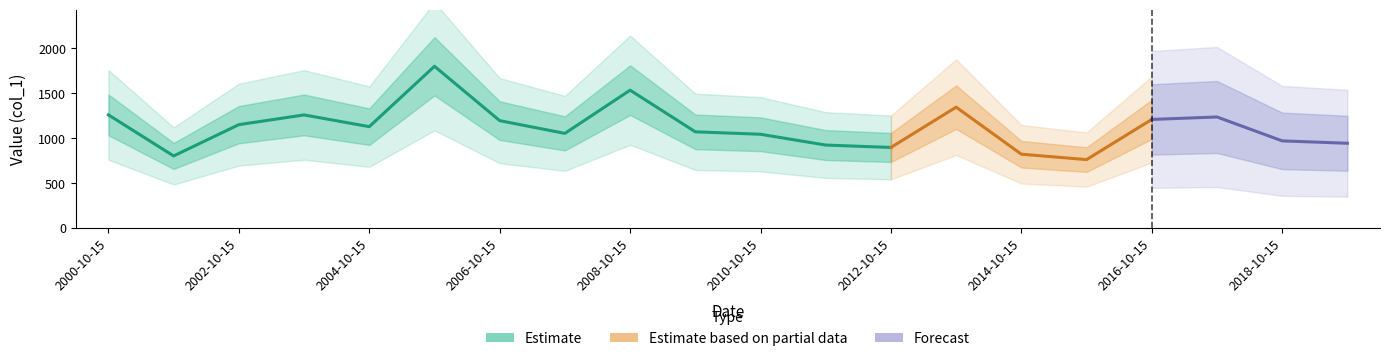

What position from the right is 2009-10-15?

11